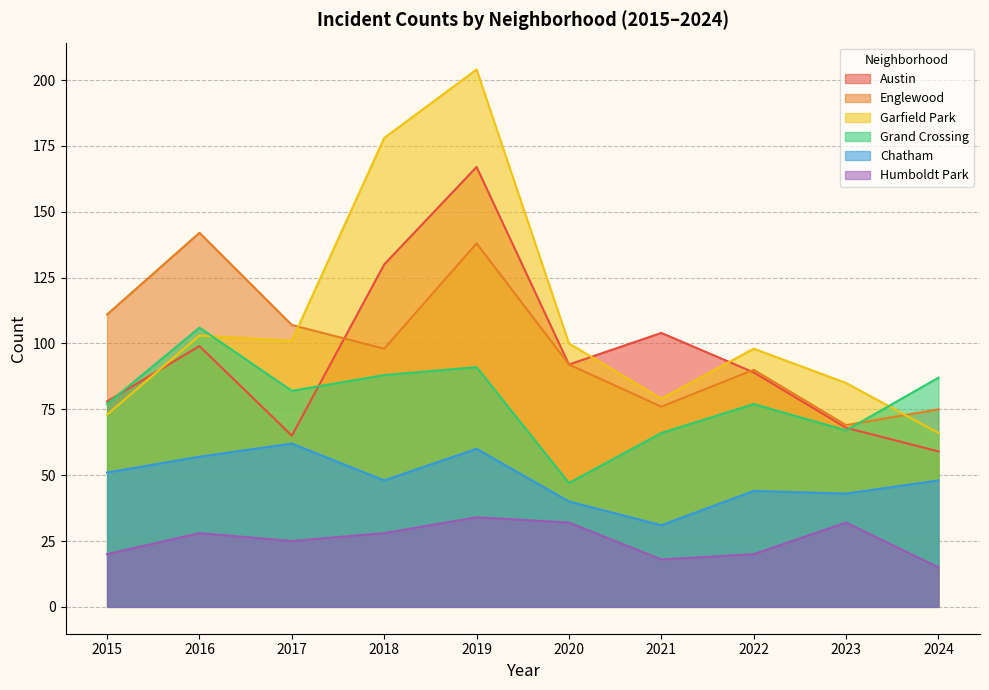

True or false: Garfield Park and Humboldt Park cross at least once.

False